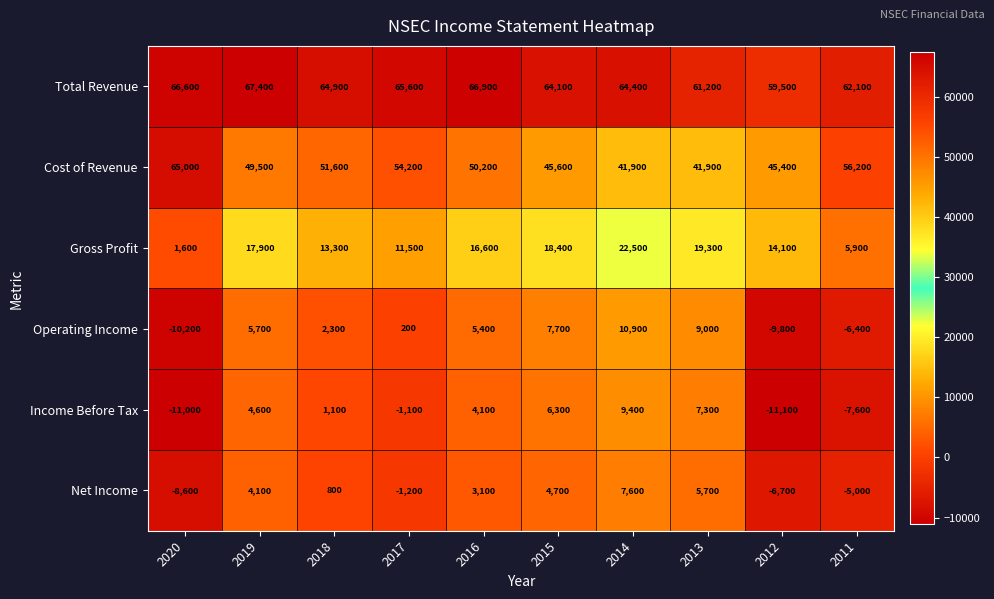

The value of Income Before Tax at 2013 is 7300. True or false?

True